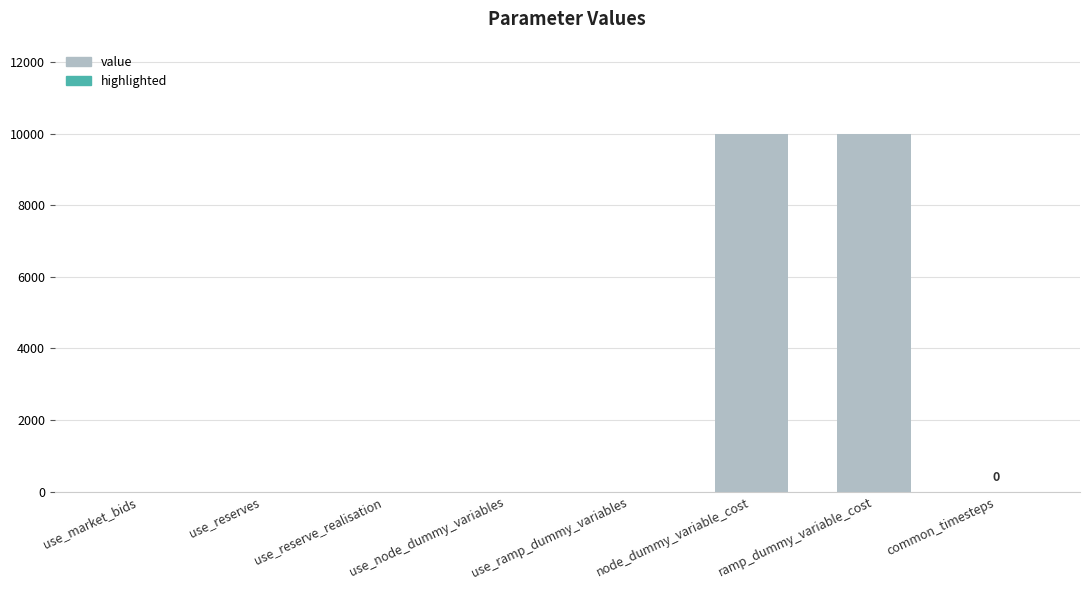

What is the average value?

2501